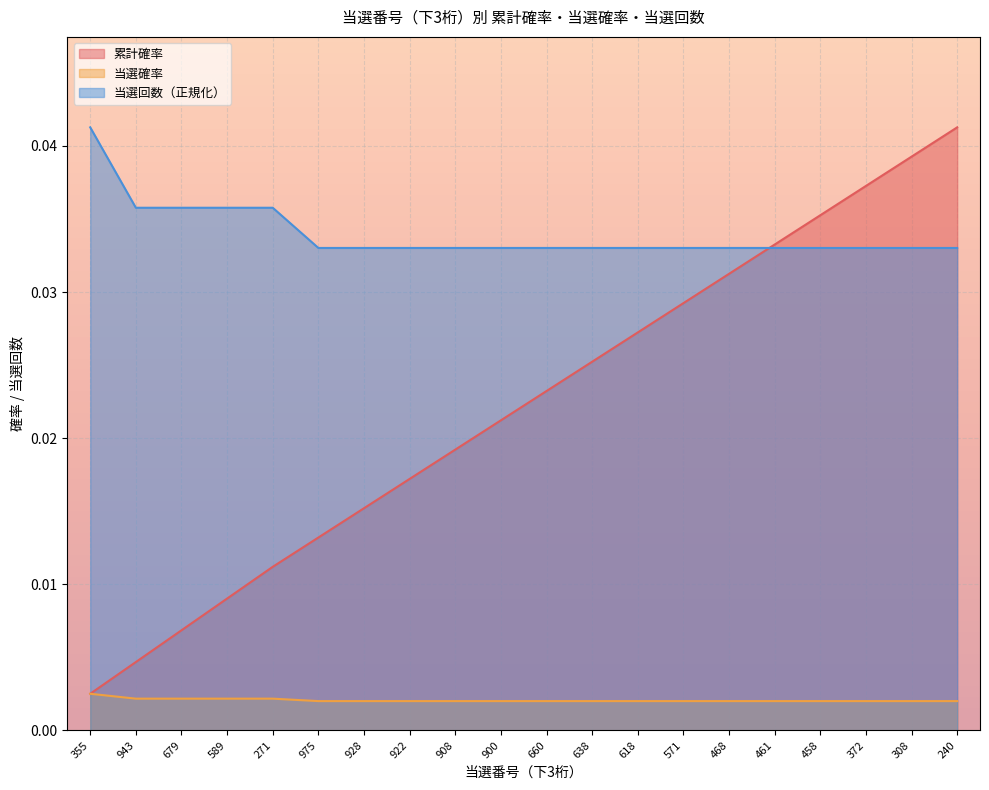

At which label is 当選確率 closest to 0?

975